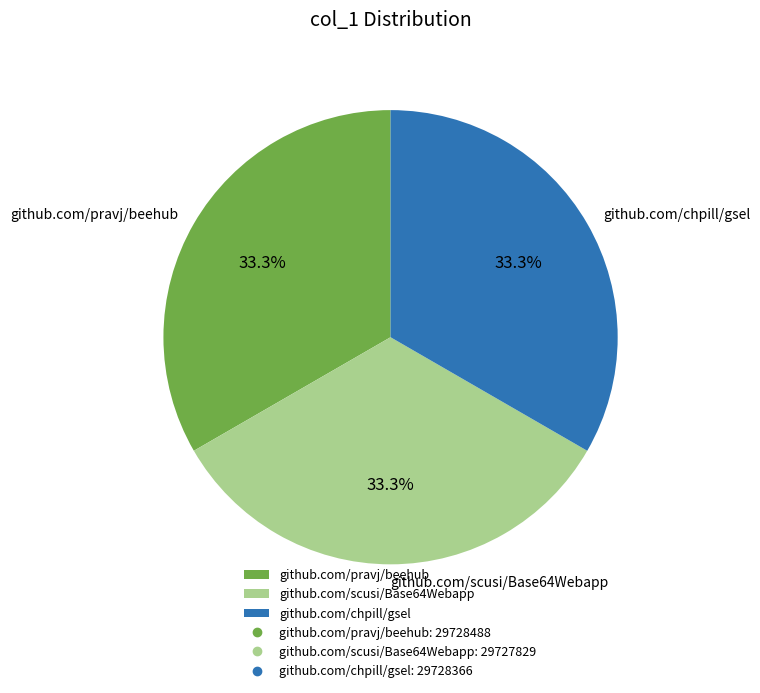

What percentage is the github.com/pravj/beehub slice, to the nearest percent?

33%